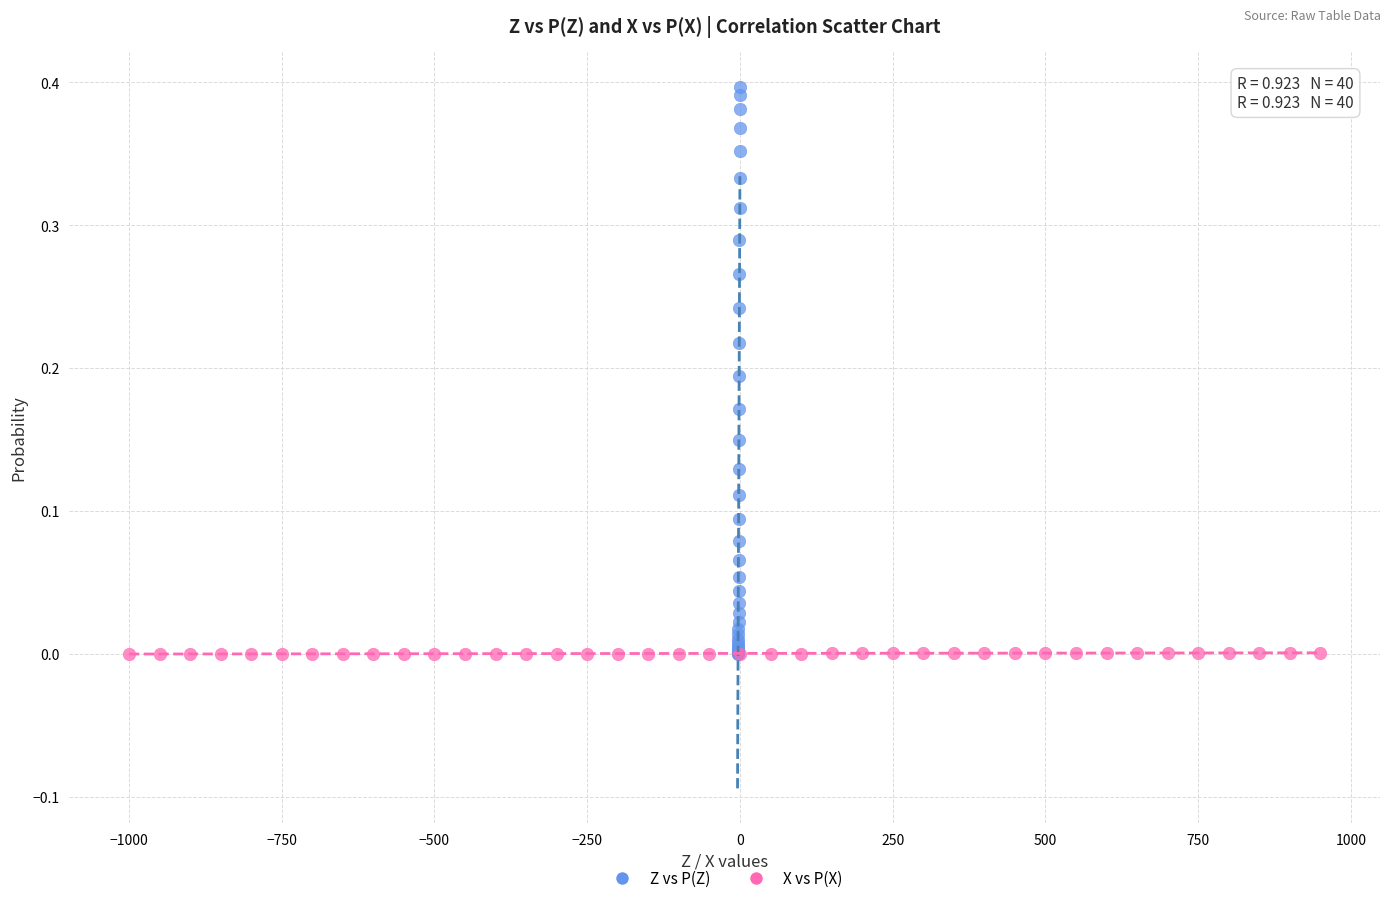

Which series has the widest spread of Y values?

Z vs P(Z)